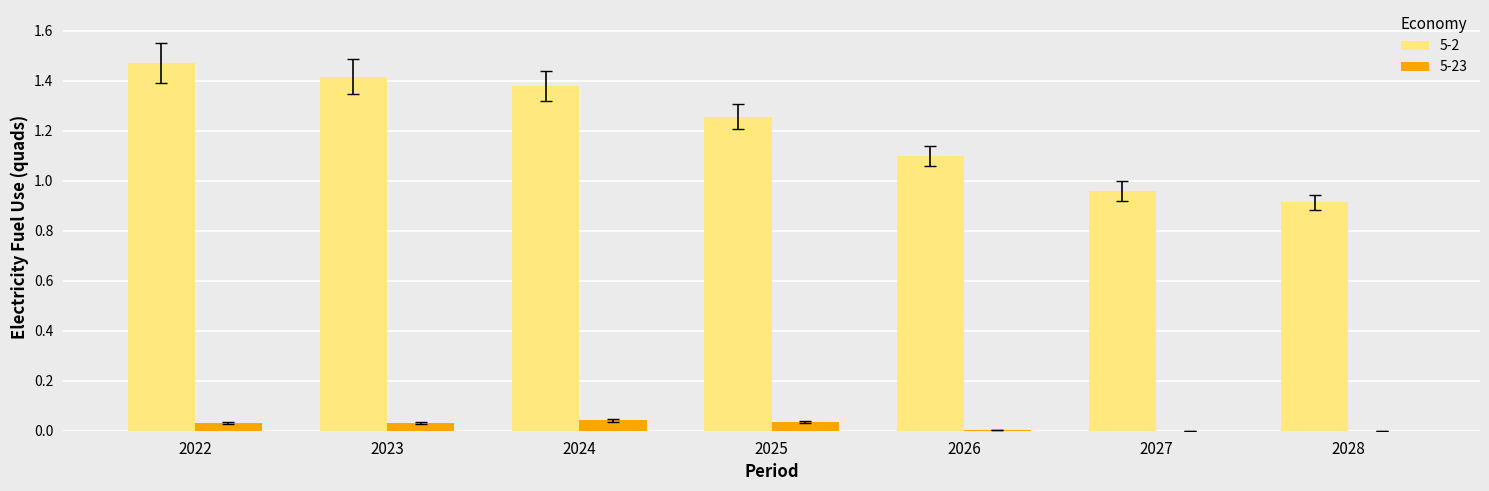

How many series are shown in this chart?

2